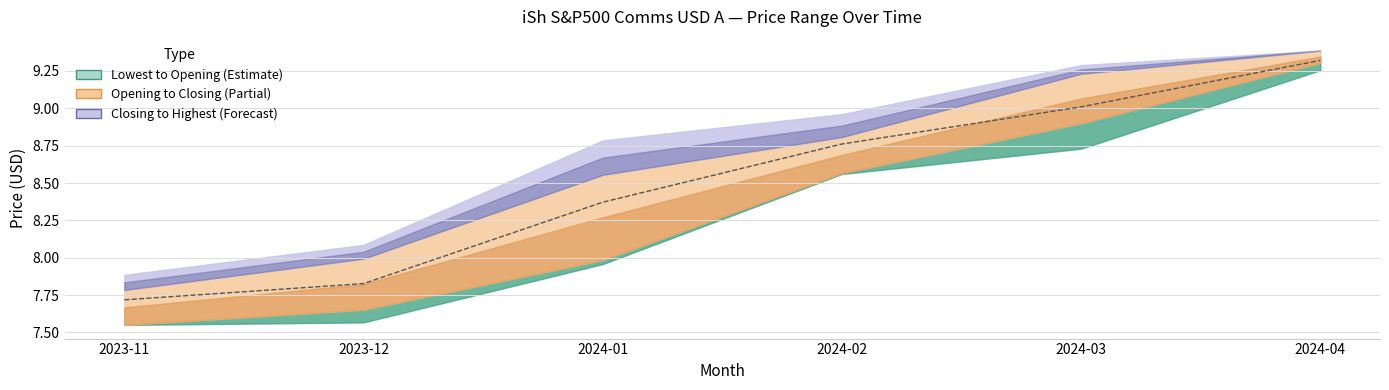

Where is Lowest Price nearest to the value 8?

2024-01